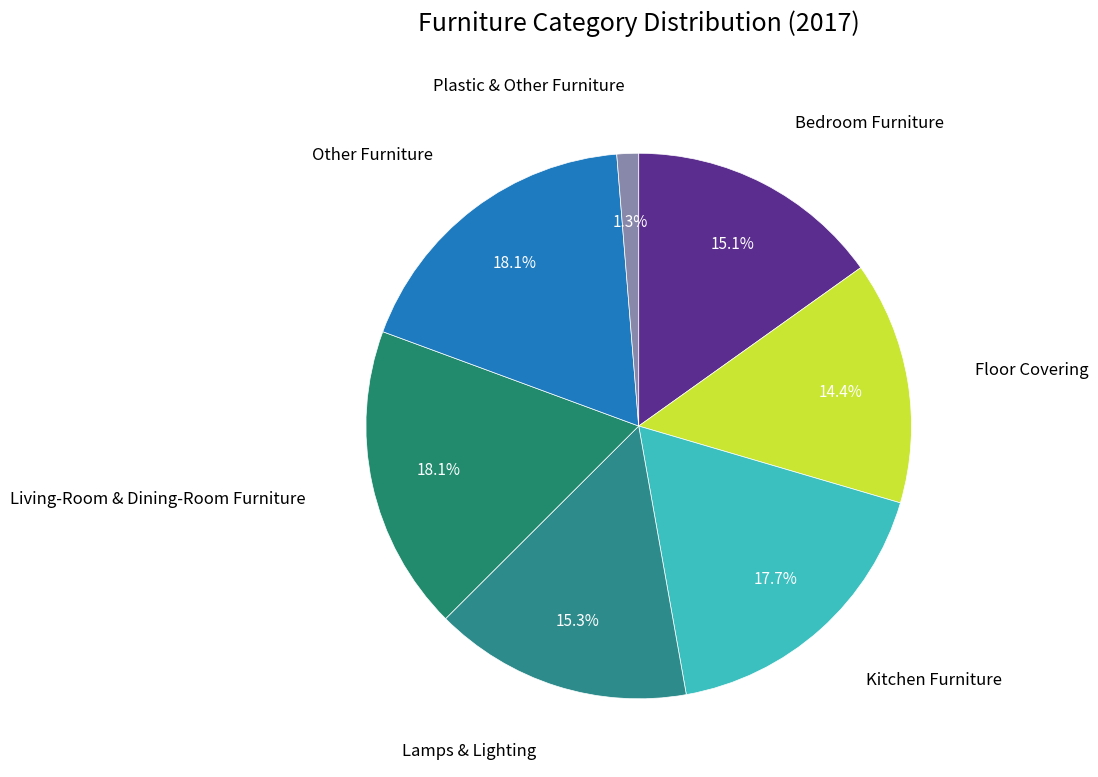

How many segments does this pie chart have?

7